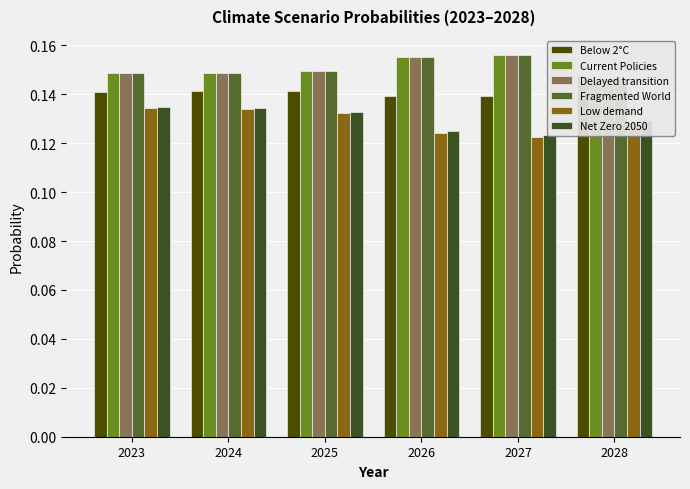

What is the value of the Delayed transition bar at the 5th from the left?

0.2